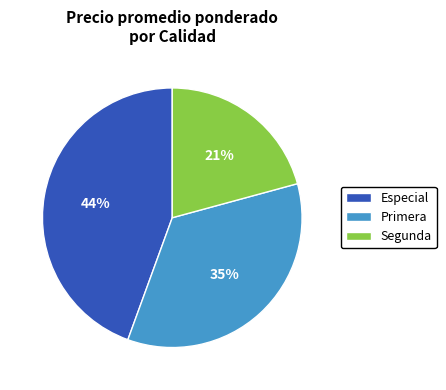

True or false: Primera accounts for 35% of the total.

True